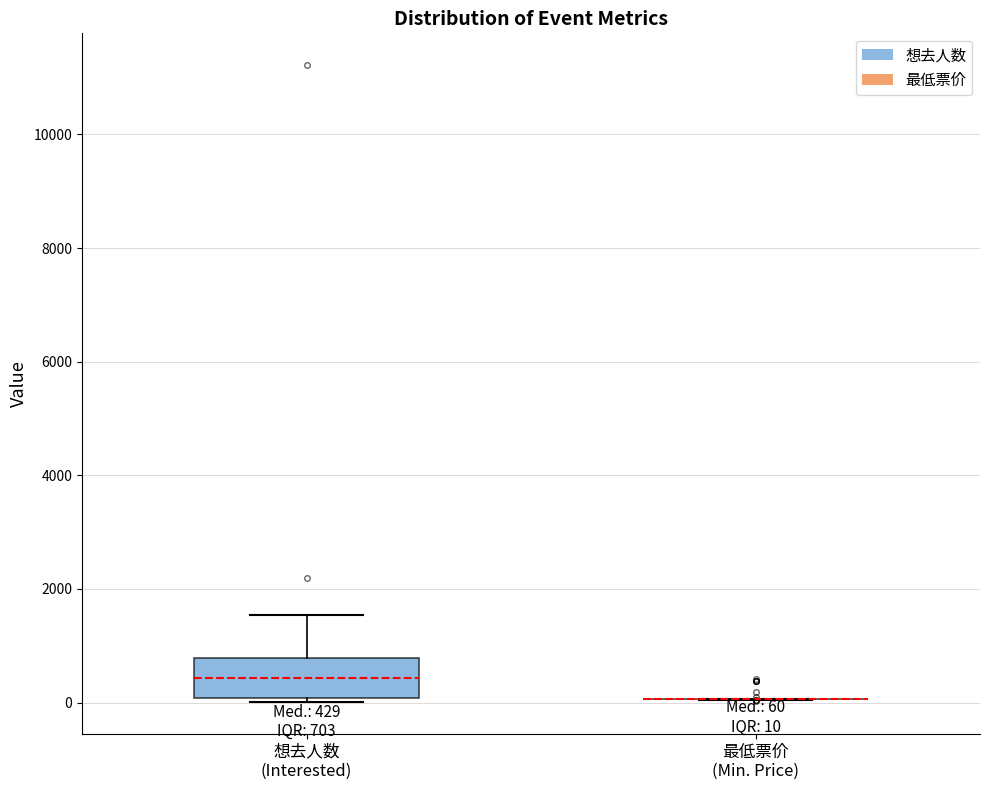

Which box is the tallest, from its lower edge to its upper edge?

想去人数 (Interested)